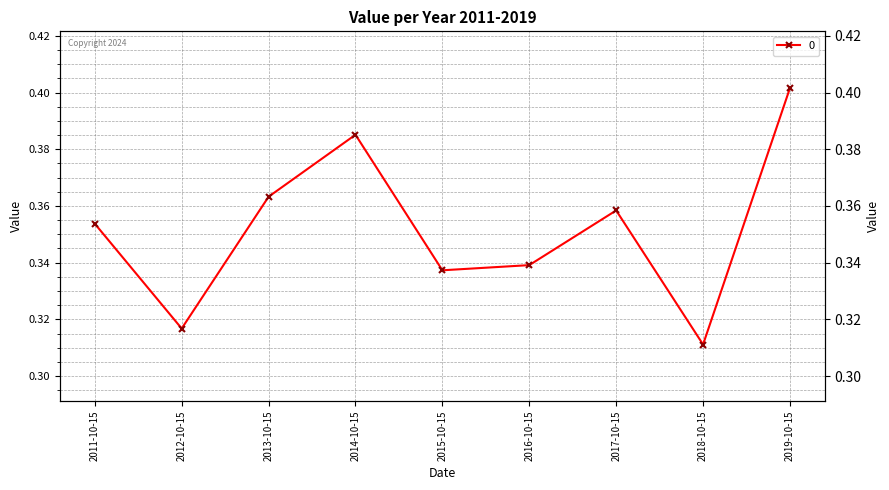

Rank the categories by value from lowest to highest.

2018-10-15, 2012-10-15, 2015-10-15, 2016-10-15, 2011-10-15, 2017-10-15, 2013-10-15, 2014-10-15, 2019-10-15